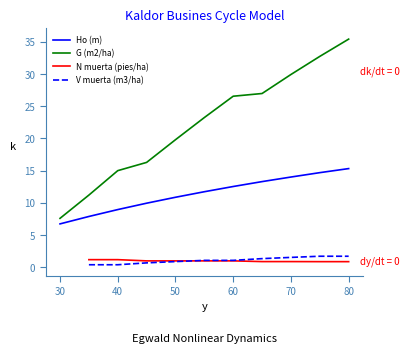

At which label does Ho (m) reach its minimum?

30